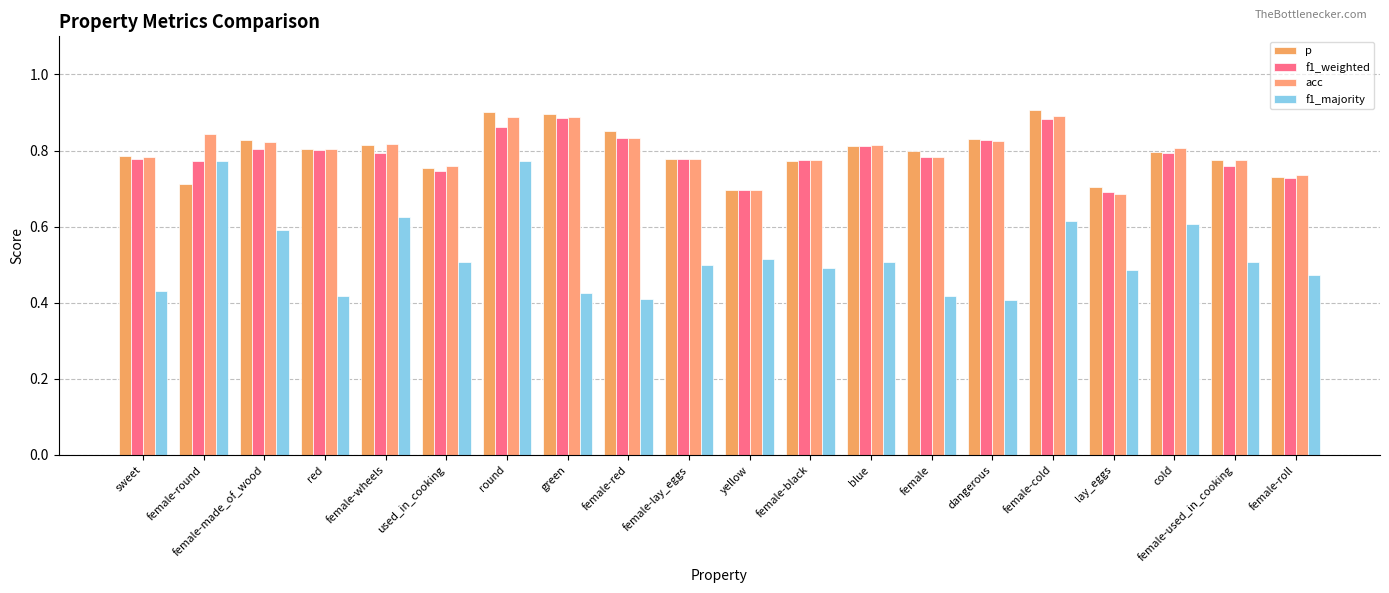

What is the smallest value displayed?

0.4